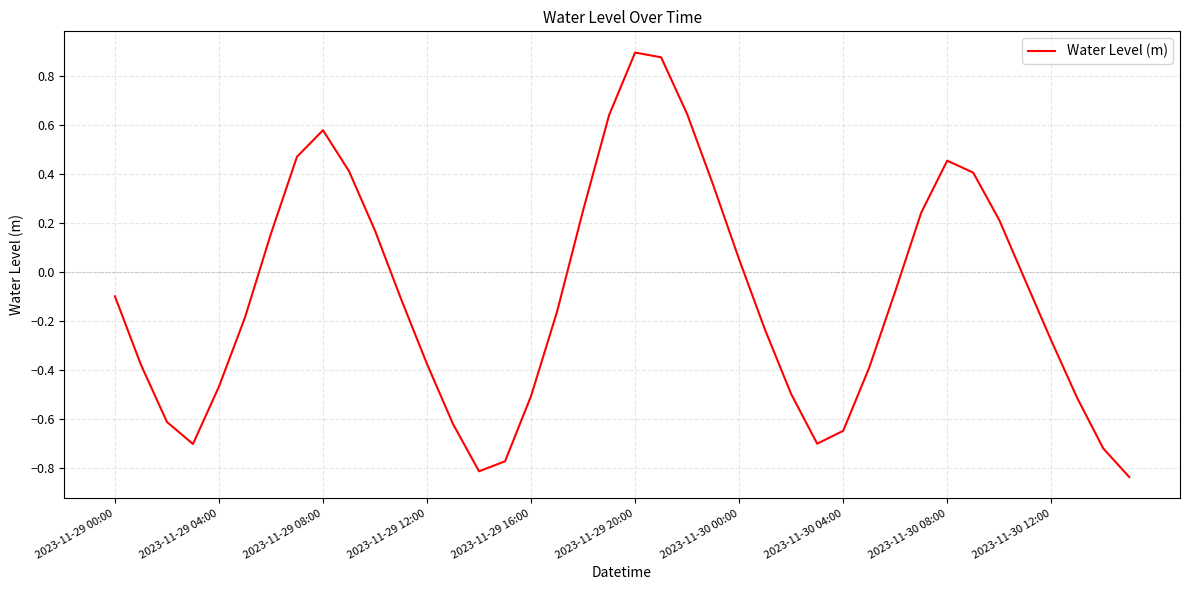

At which category does the data reach its first local peak?

2023-11-29 08:00